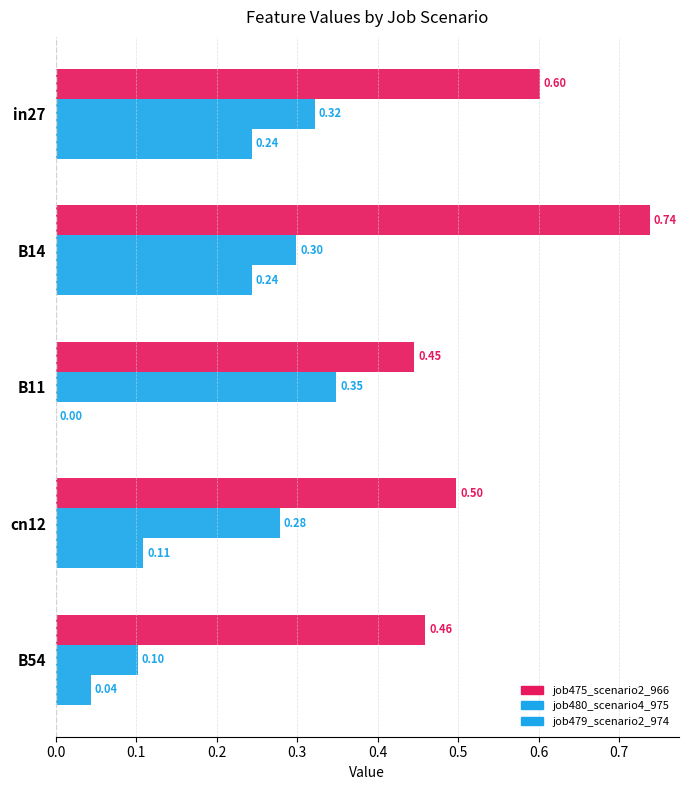

What is the value of the job479_scenario2_974 bar at the 2nd from the left?

0.2